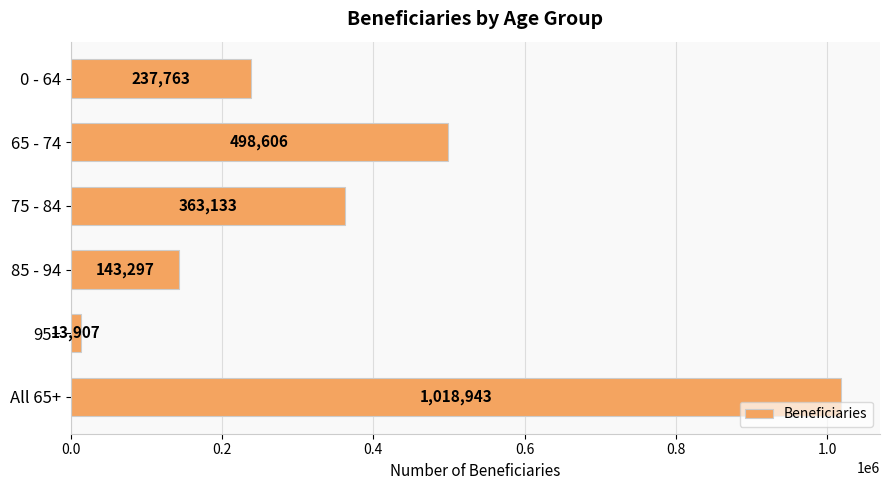

What is the label of the 5th bar from the top?

95+